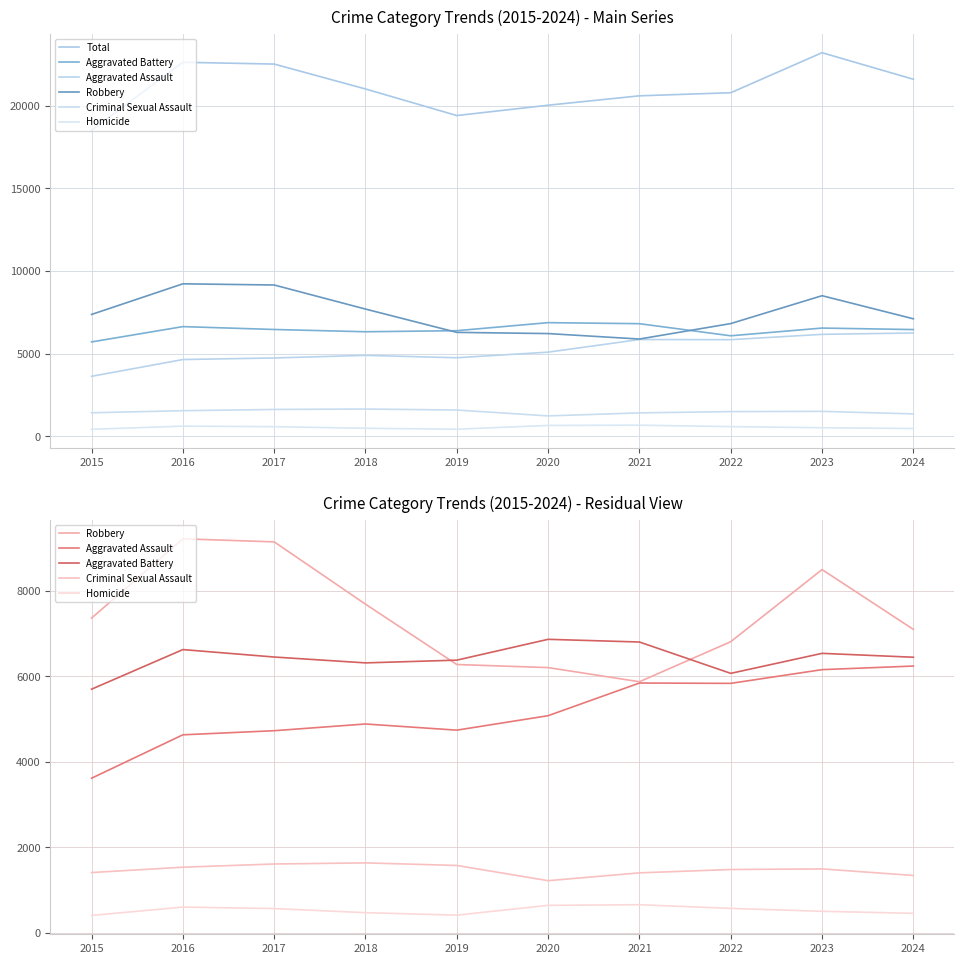

Which category has the highest value in the Aggravated Battery series?

2020